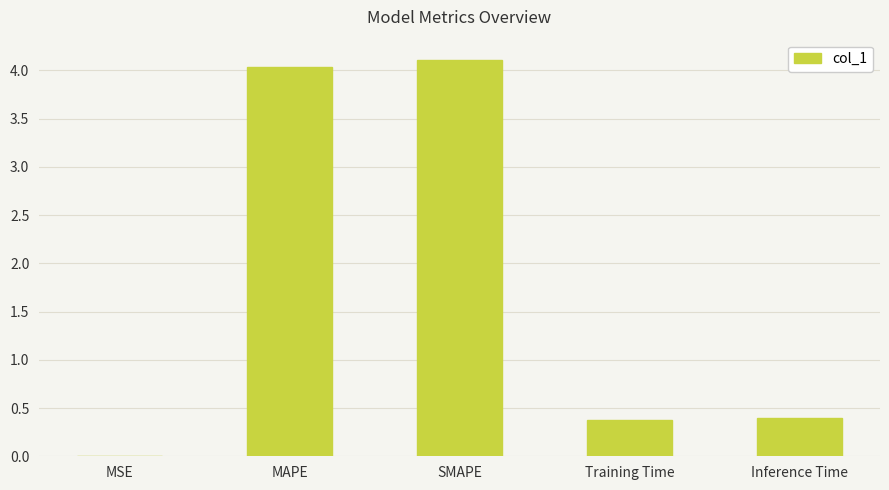

True or false: the data shows 1.7 at SMAPE.

False